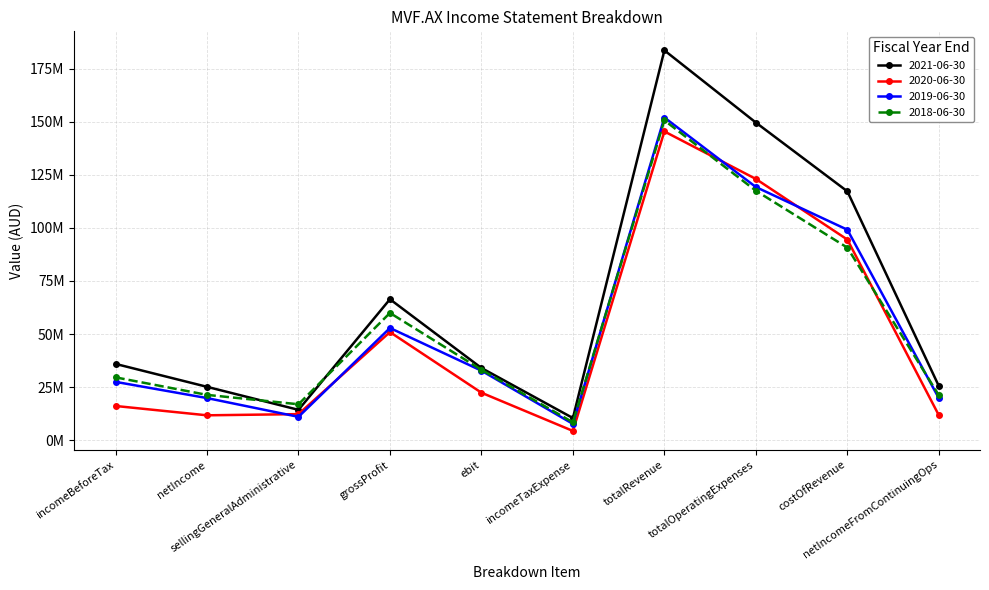

What is the difference between the 2021-06-30 values at netIncome and totalRevenue?

158457000